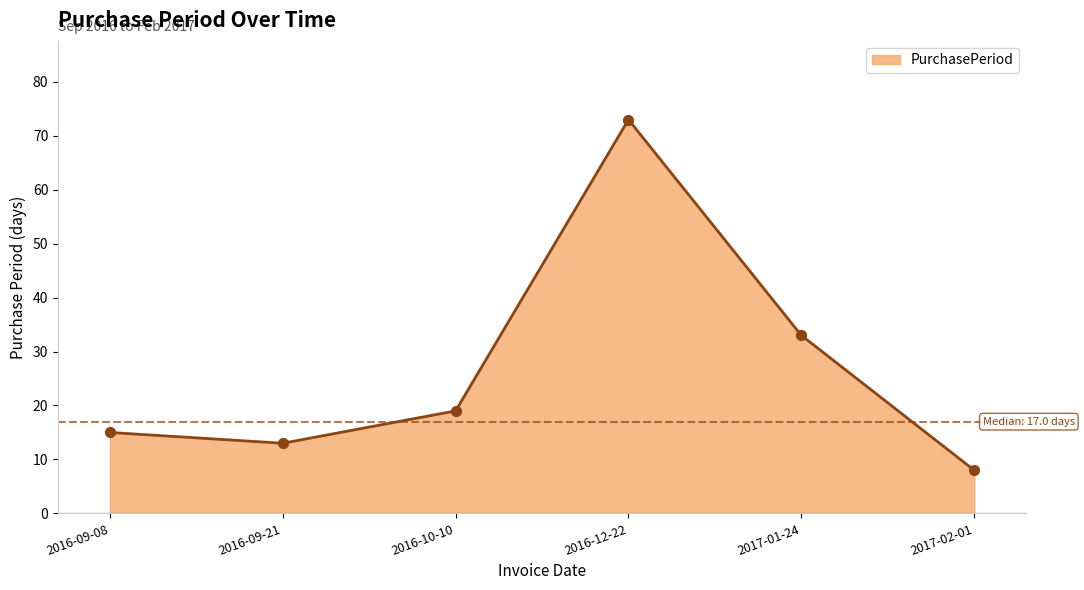

Which has a higher value, 2016-12-22 or 2016-10-10?

2016-12-22